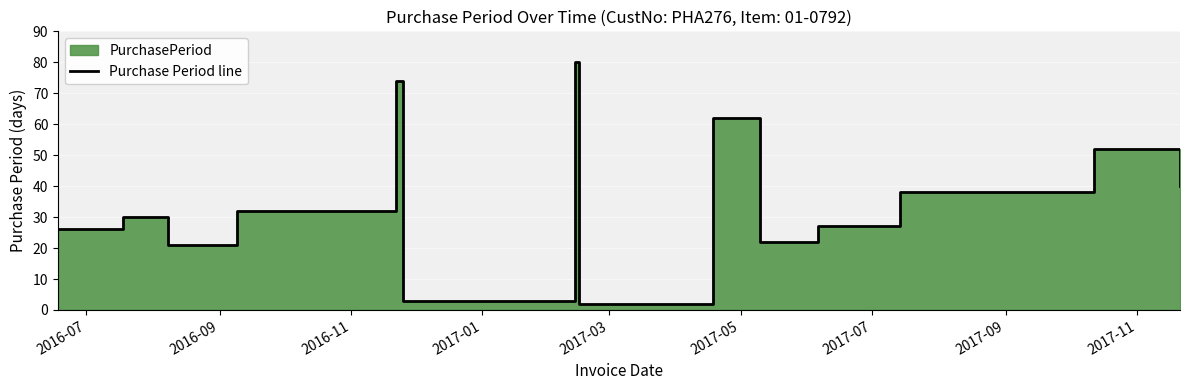

How many lines are shown in the chart?

1